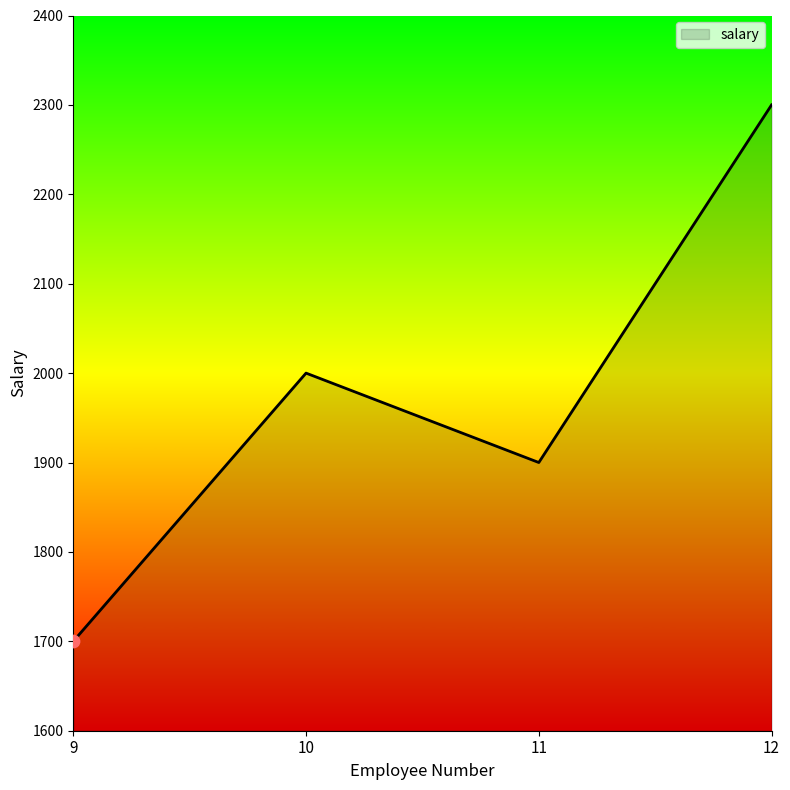

What is the change in value from 10 to 12?

+300